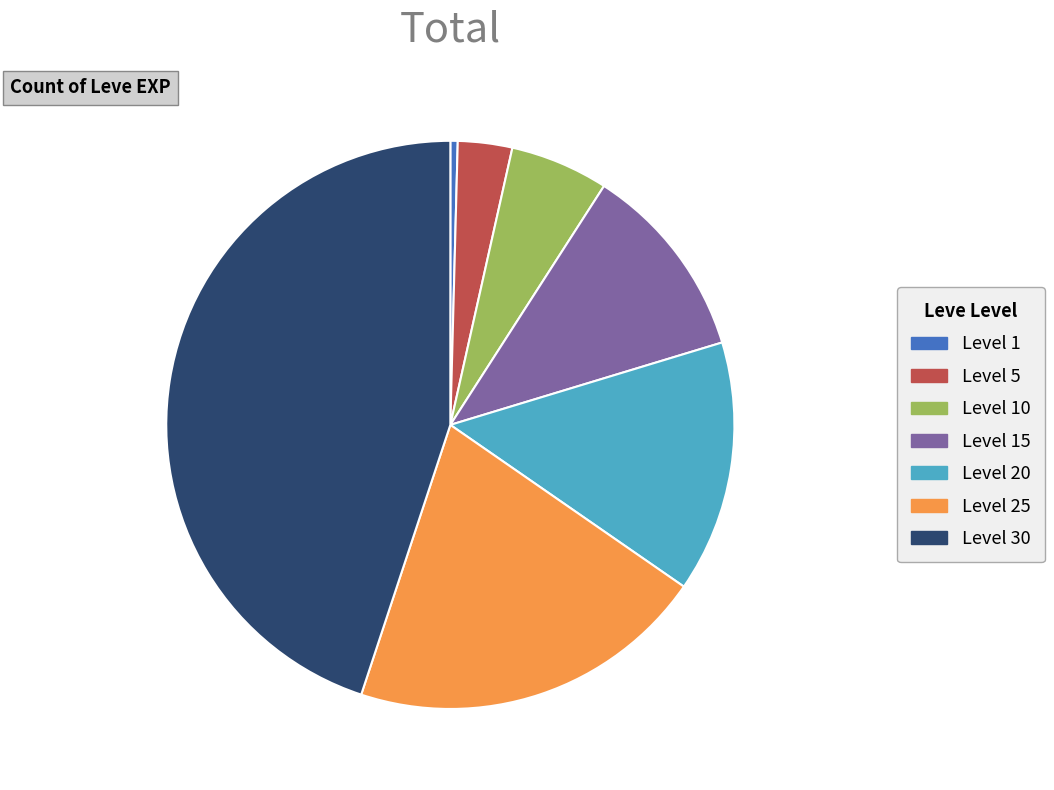

Count the number of slices in the pie.

7